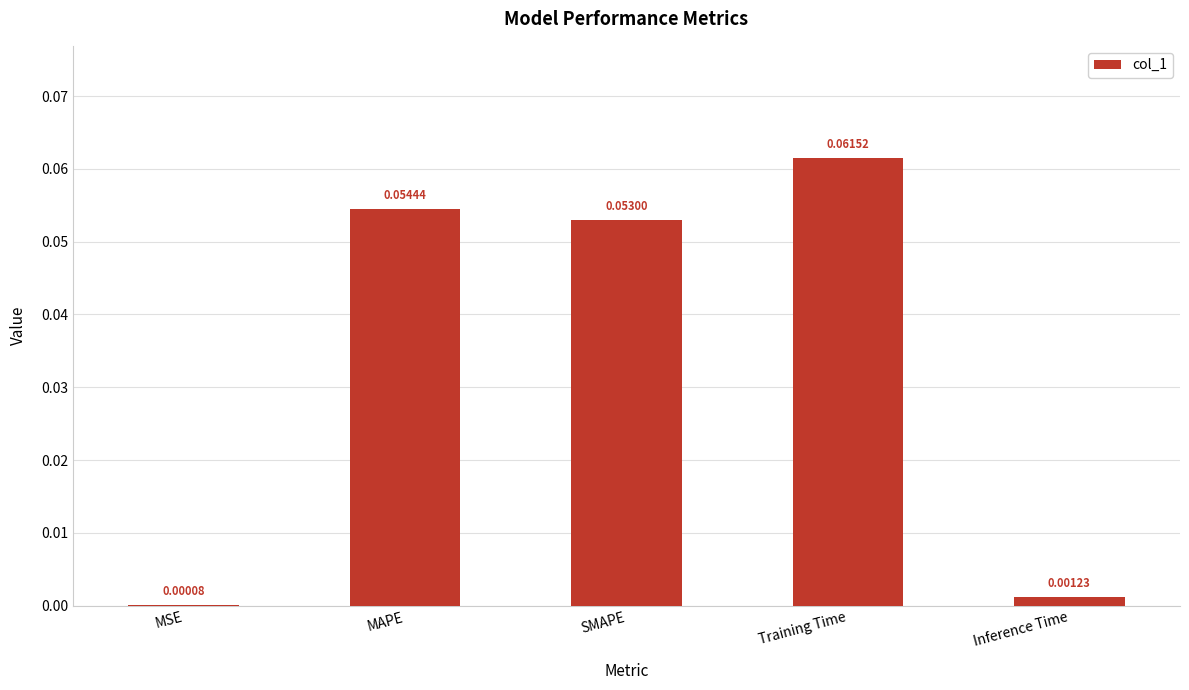

At which category does the chart reach its peak across all series?

Training Time